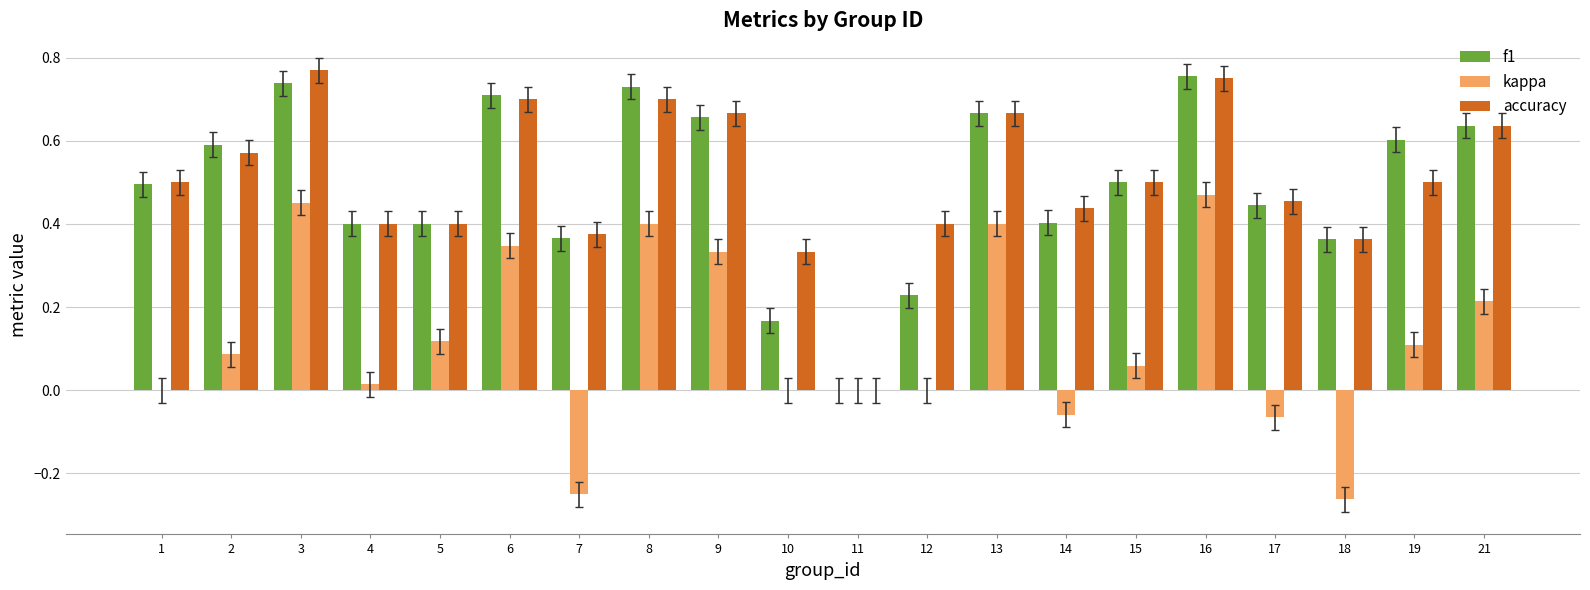

The value of f1 at 8 is 0.7. True or false?

True